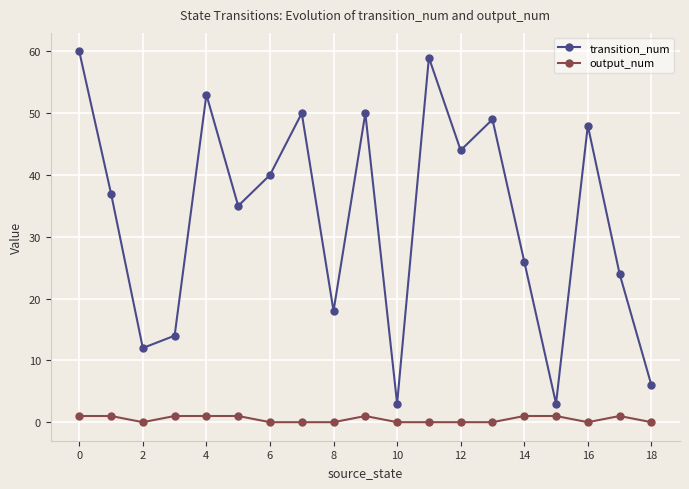

How many interior local peaks does the transition_num series have?

6